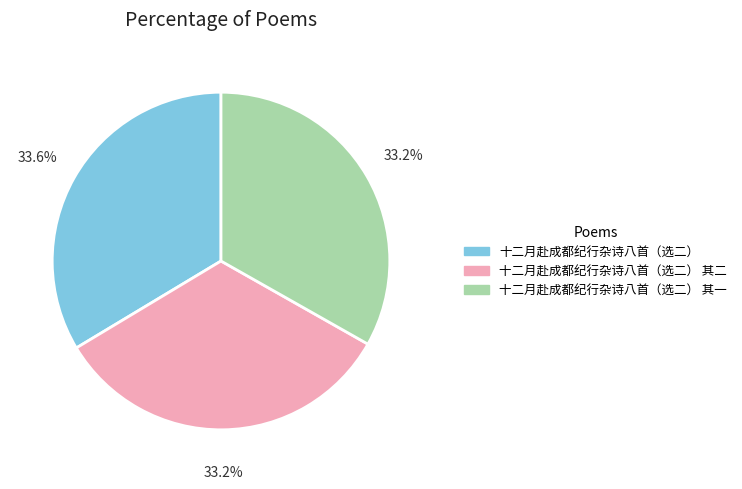

Does any single category account for the majority?

No